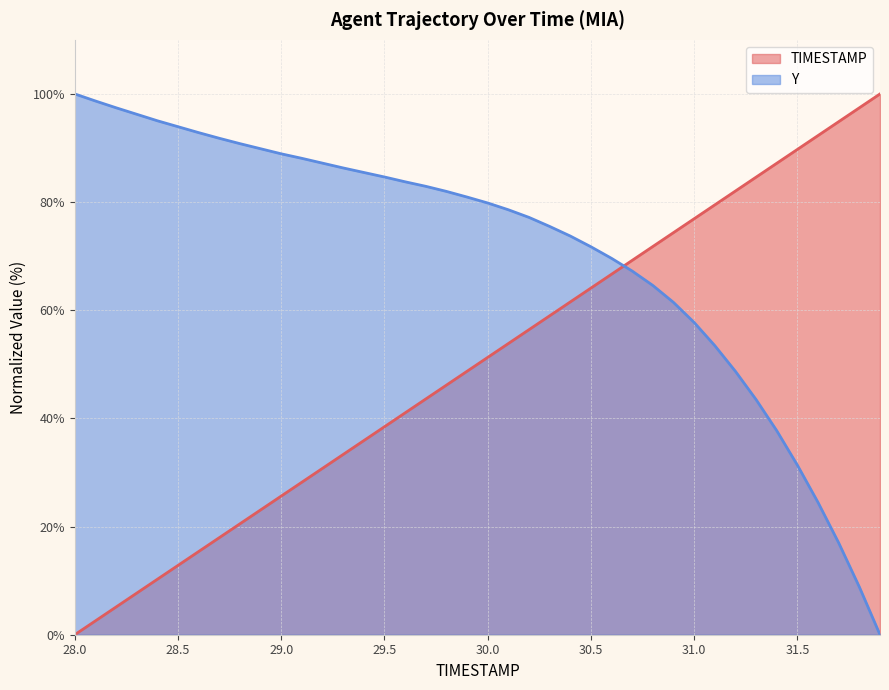

At 30.4, list the series in order from largest to smallest.

Y, TIMESTAMP